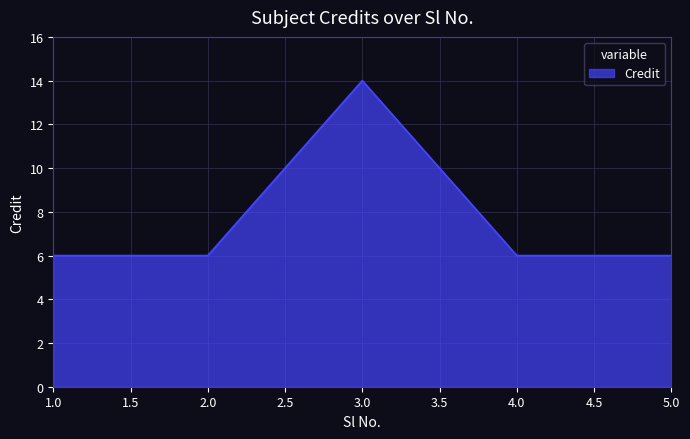

Is it true that the value at 5.0 is 4?

False